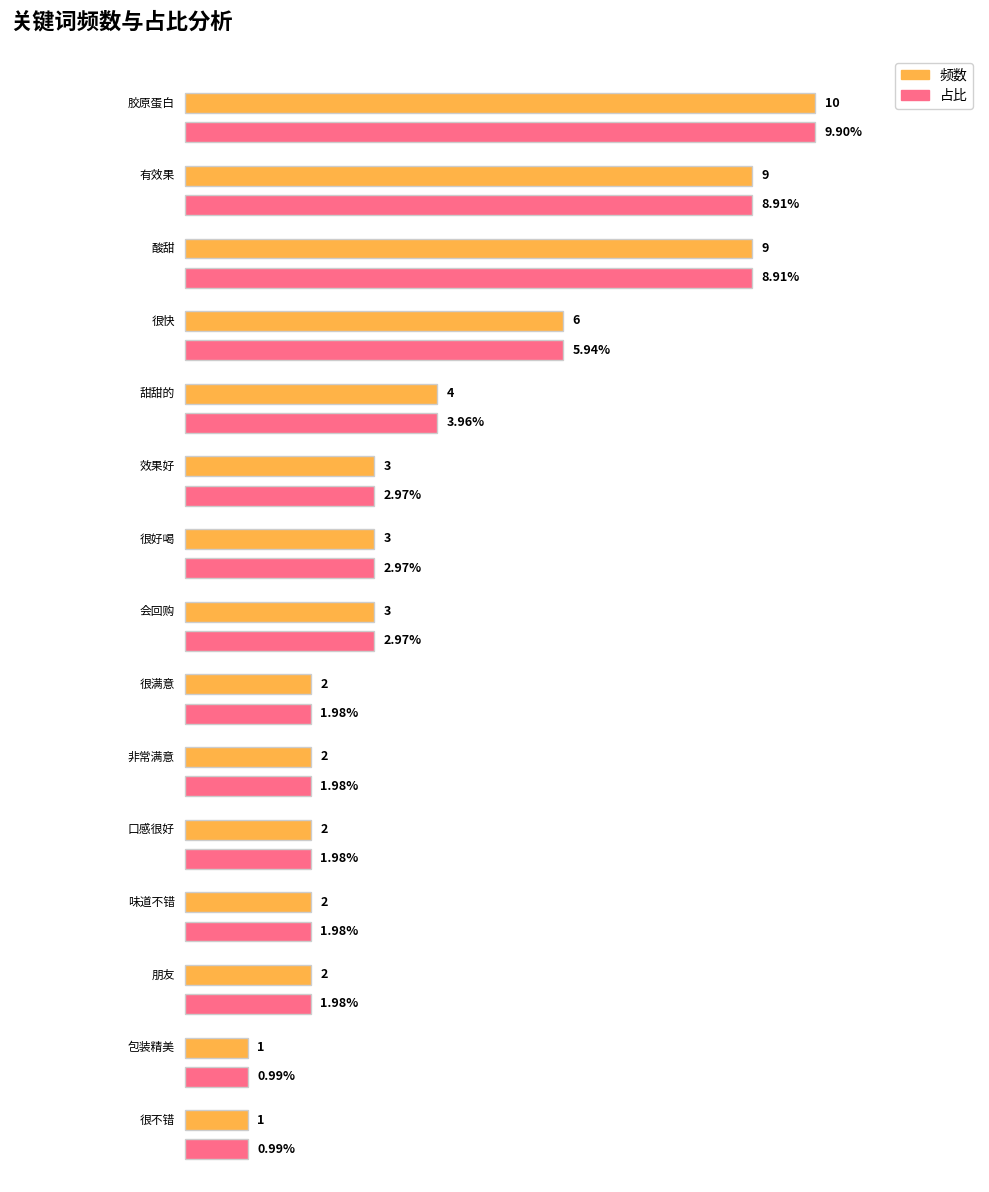

Which has a higher value, 包装精美 or 口感很好?

口感很好